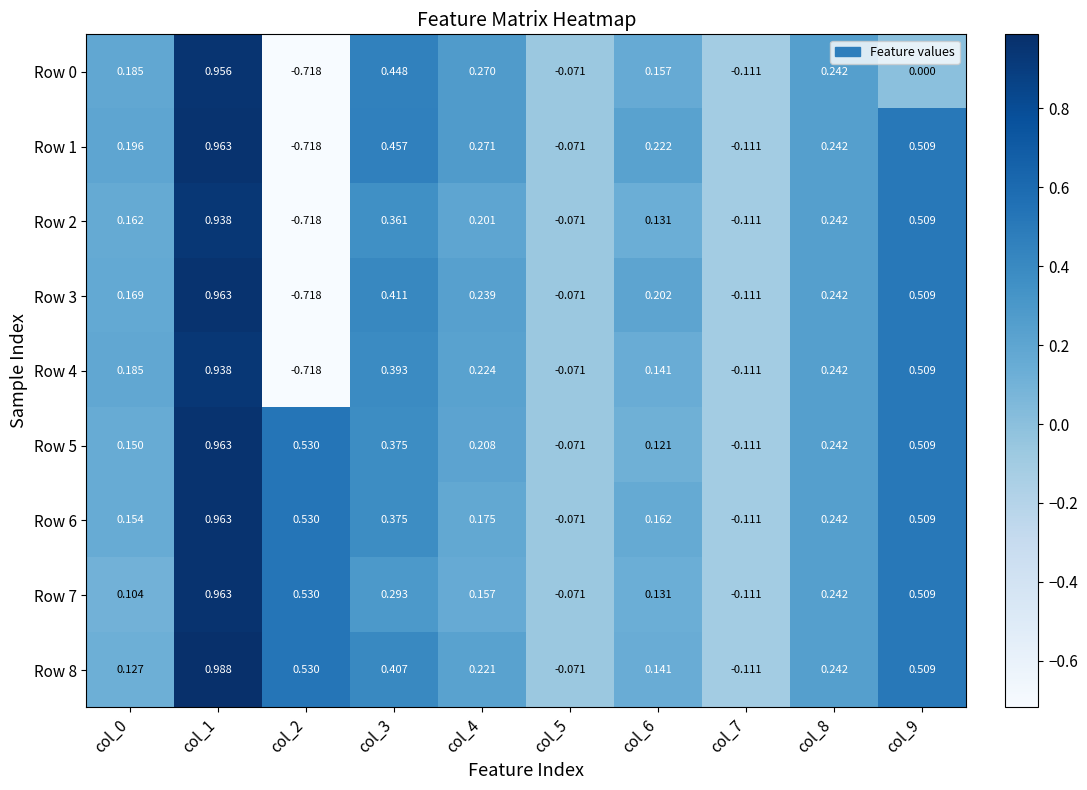

At which category is the sum across all series the highest?

col_1